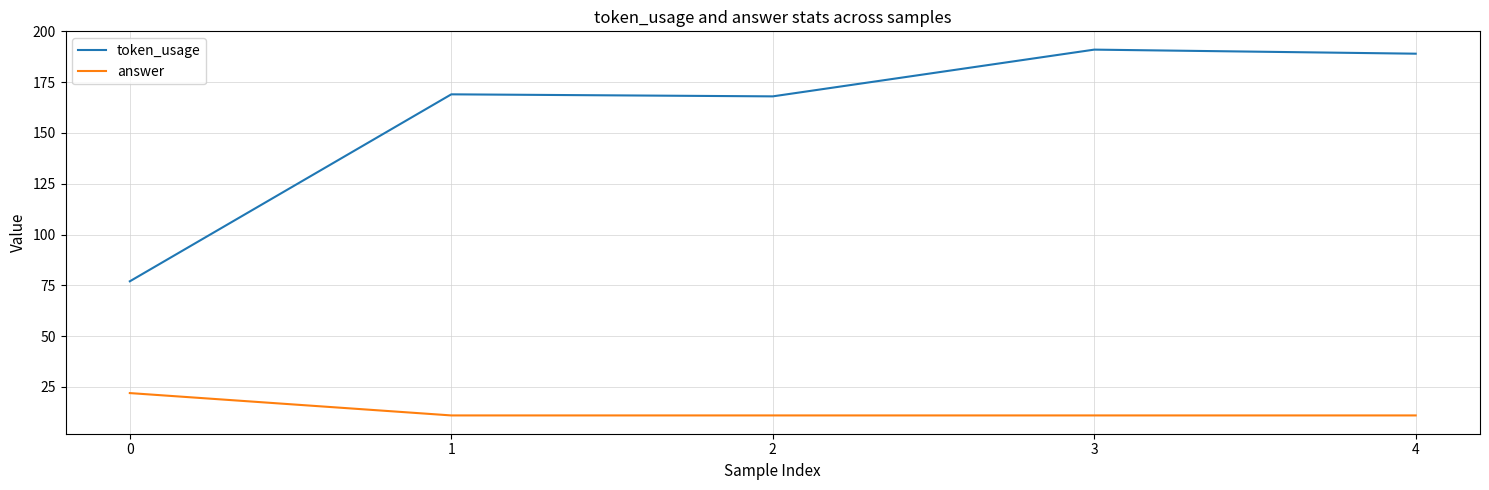

What is the difference between the second highest and minimum values in the token_usage series?

112